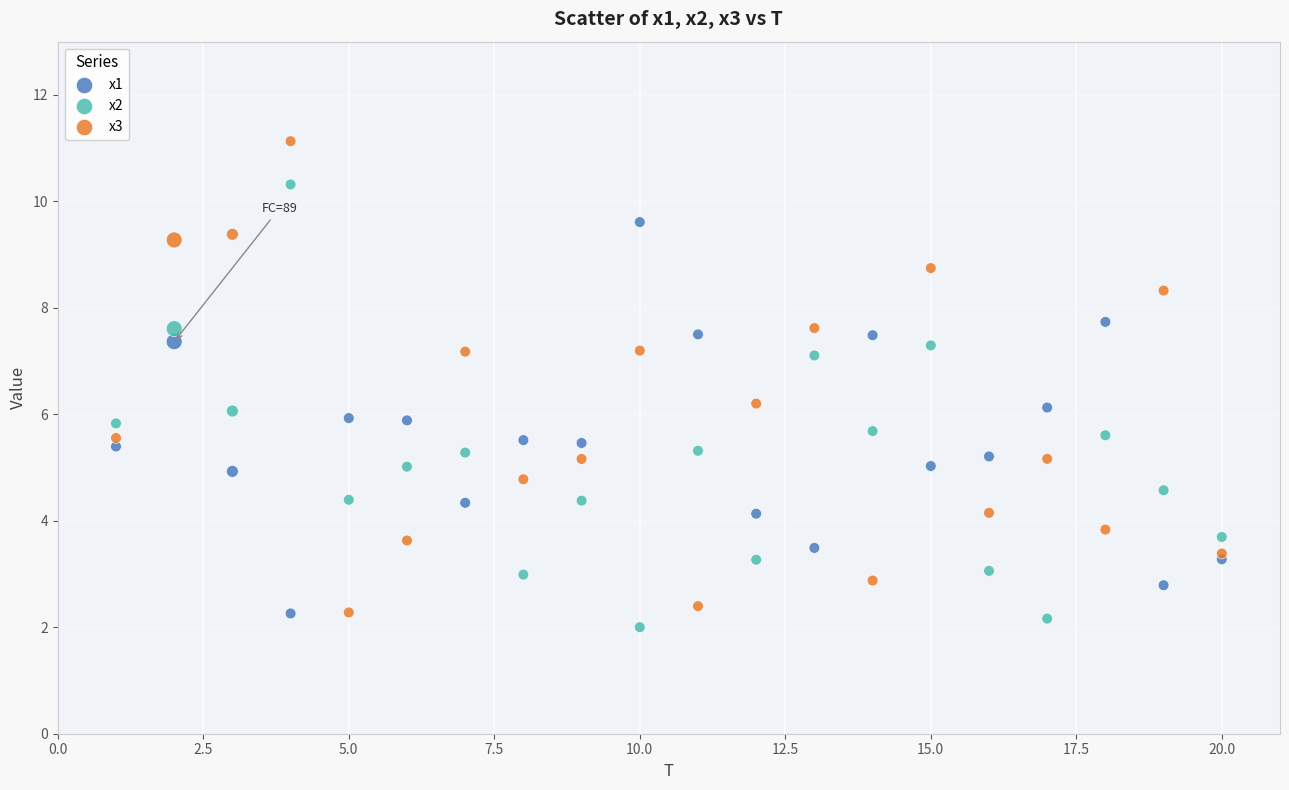

Which series has the widest spread of Y values?

x3